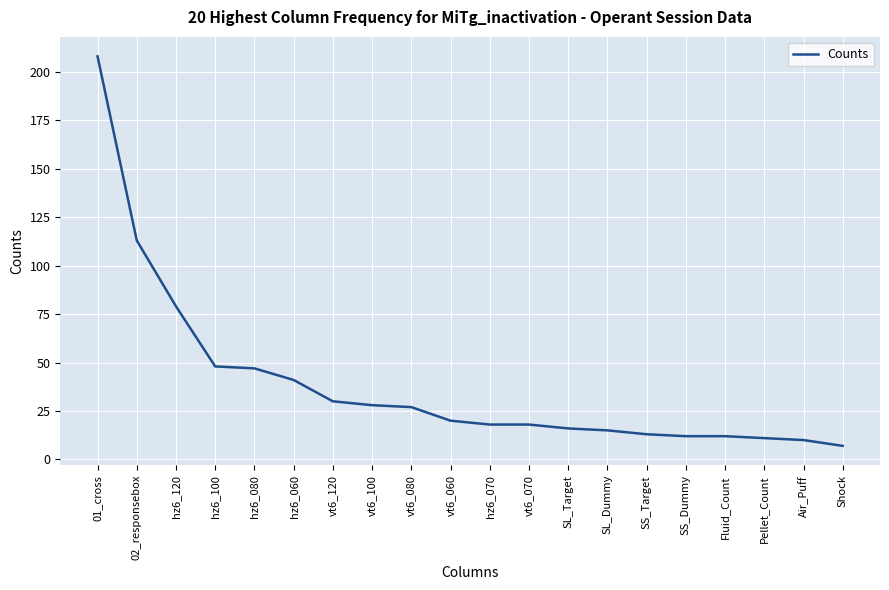

Reading right to left, transcribe all the data shown in this chart.

7	10	11	12	12	13	15	16	18	18	20	27	28	30	41	47	48	79	113	208